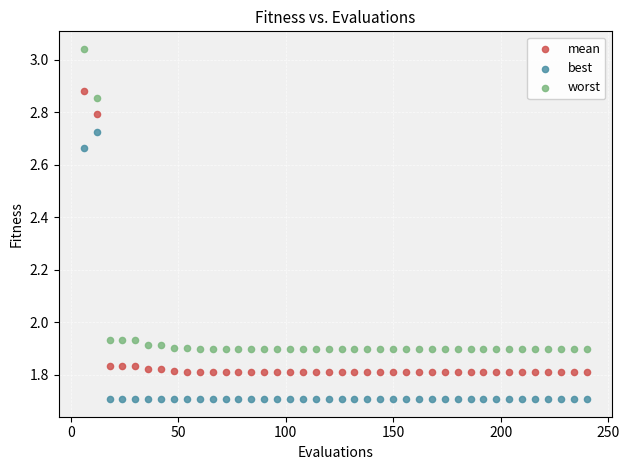

Across all data points, what is the range of Y values (max minus min)?

1.3